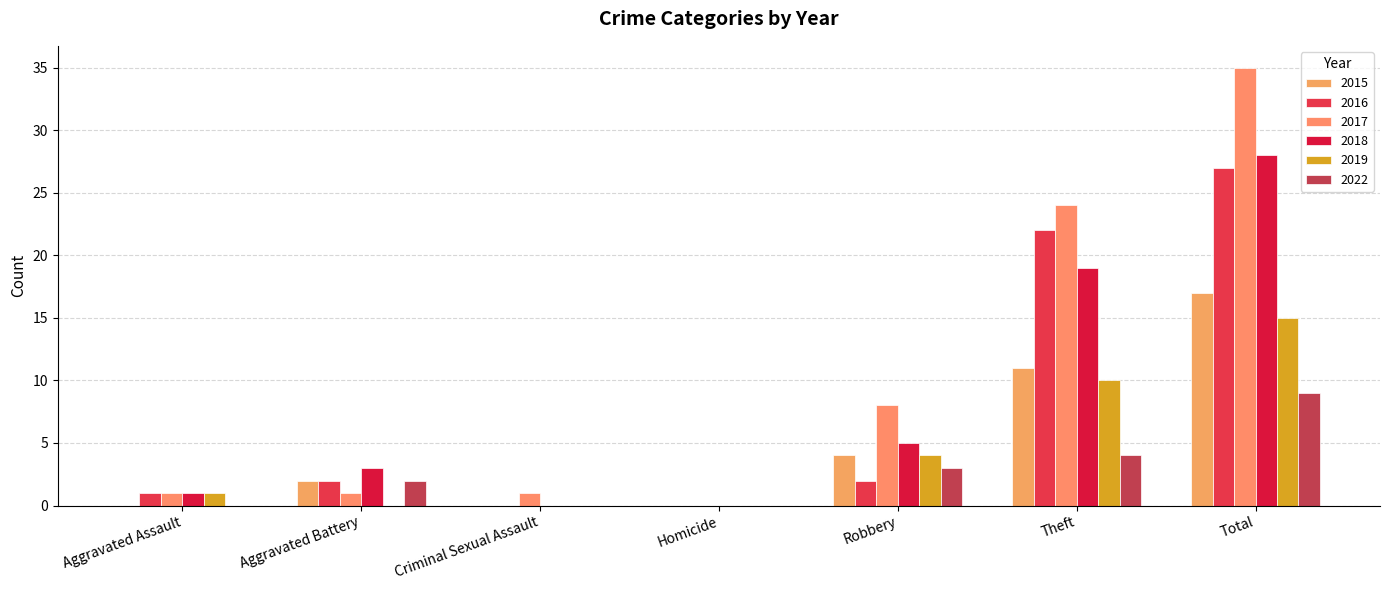

Rank the categories by 2022 value from highest to lowest.

Total, Theft, Robbery, Aggravated Battery, Aggravated Assault, Criminal Sexual Assault, Homicide